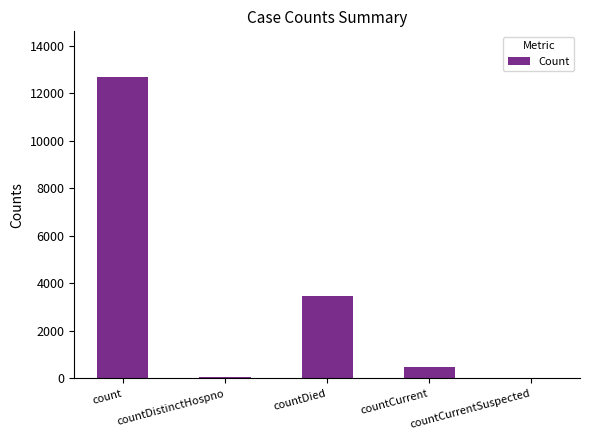

What is the sum of the values at count and countCurrentSuspected?

12692